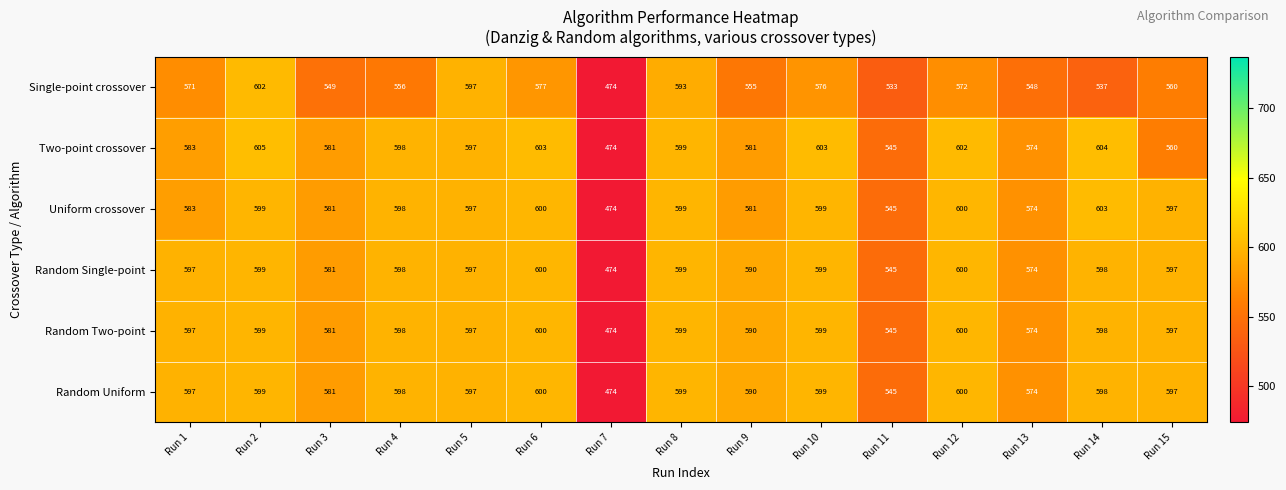

At which category is the sum across all series the highest?

Run 2